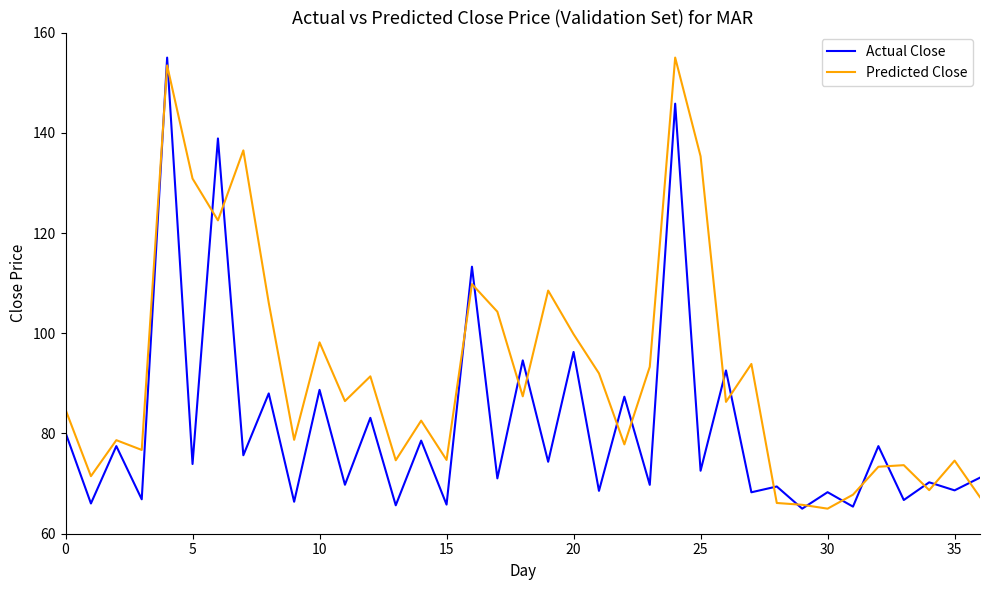

What is the difference between the second highest and second lowest values in the Actual Close series?

80.4